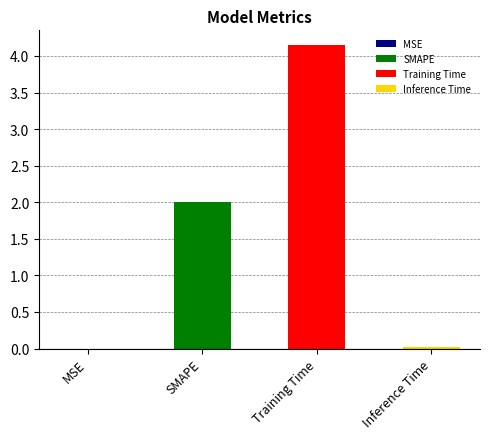

The chart shows a value of 0.0 at MSE. True or false?

True